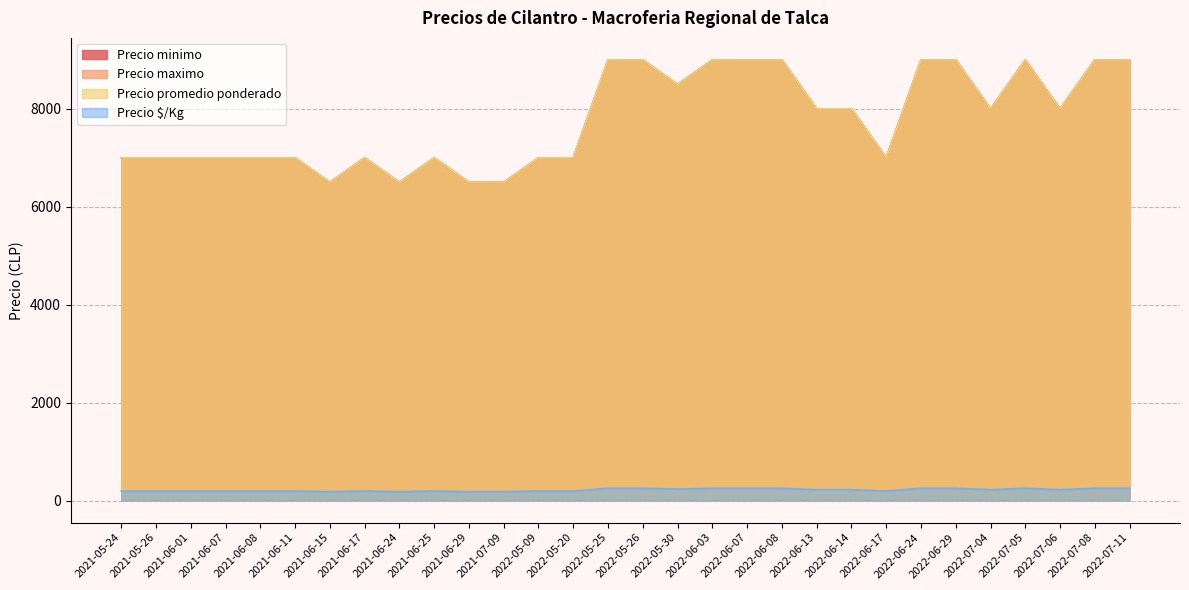

The Precio $/Kg series shows 222 at 2022-06-13. True or false?

True